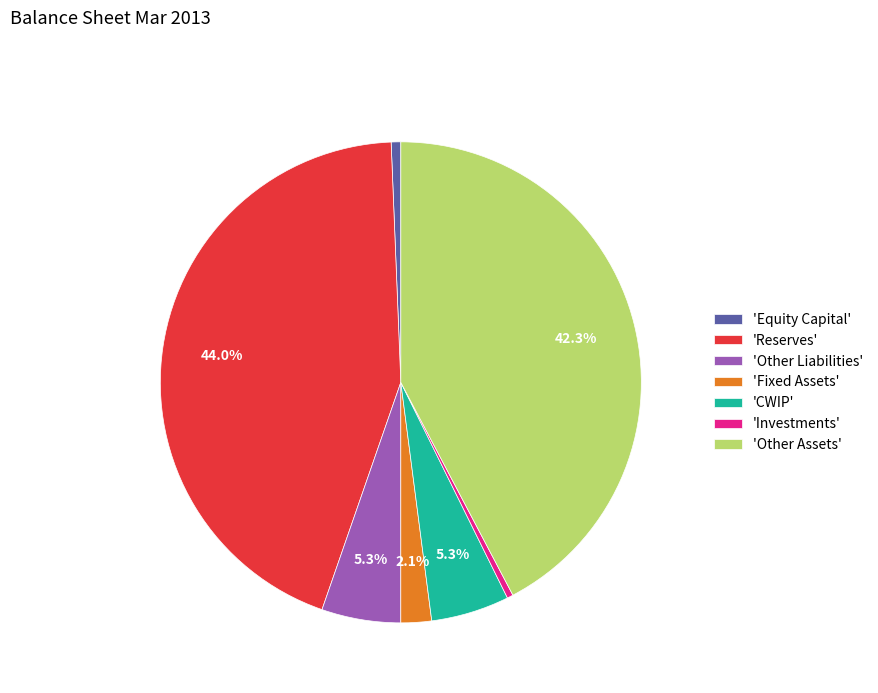

How many slices are in this pie chart?

7